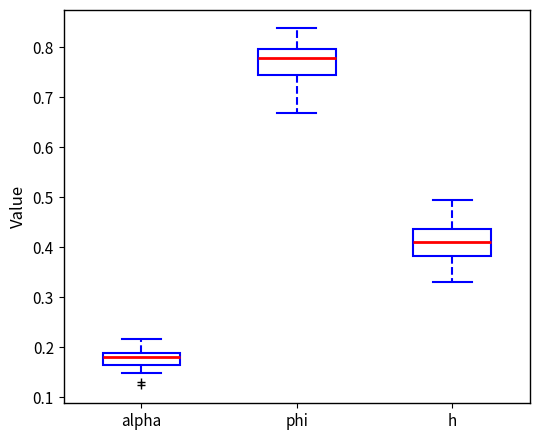

Reading left to right, transcribe this box plot: for each box, give where its median line is, the range the box spans, and where its two whiskers end, as read against the y-axis. The values are not printed on the chart, so give them approximately, as read against the axis.

alpha: median 0.18, box 0.17 to 0.19, whiskers 0.15 to 0.22
phi: median 0.78, box 0.74 to 0.80, whiskers 0.67 to 0.84
h: median 0.41, box 0.38 to 0.44, whiskers 0.33 to 0.50